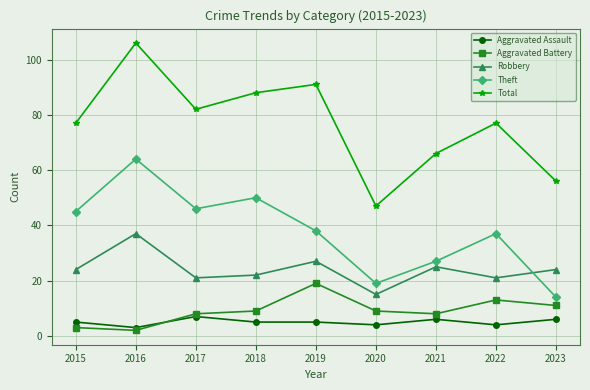

The value of Aggravated Assault at 2017 is 7. True or false?

True